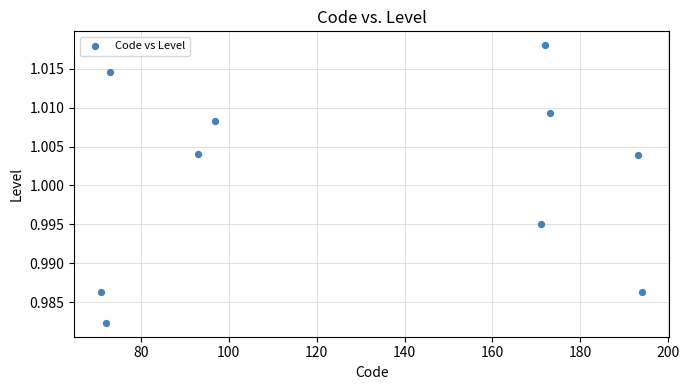

What is the average X value?

130.9